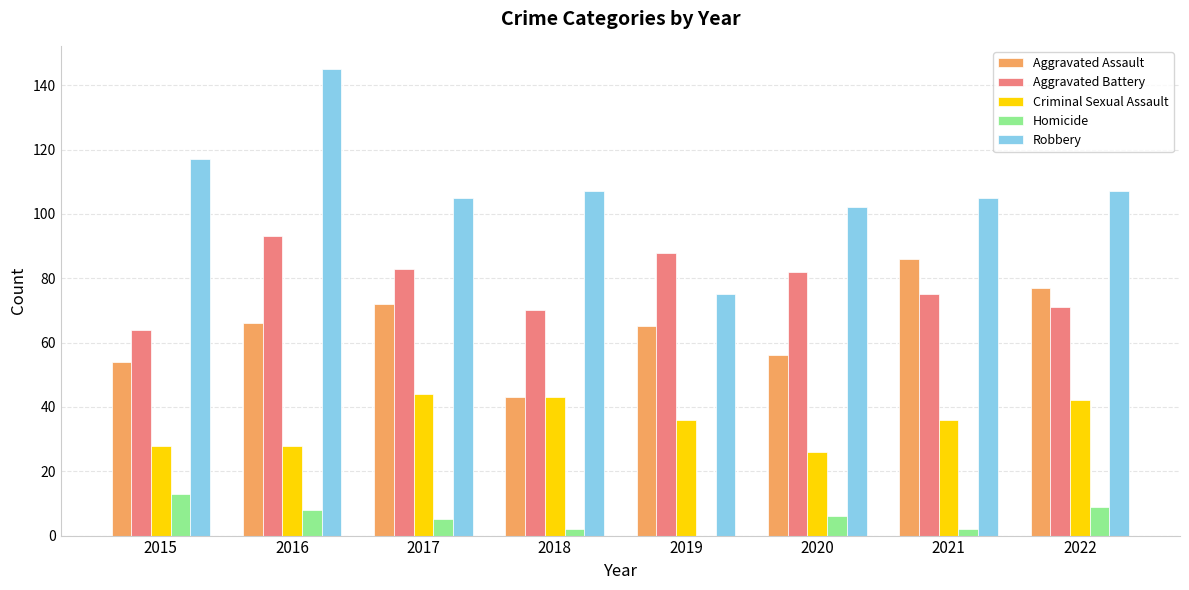

What is the maximum value for Criminal Sexual Assault?

44